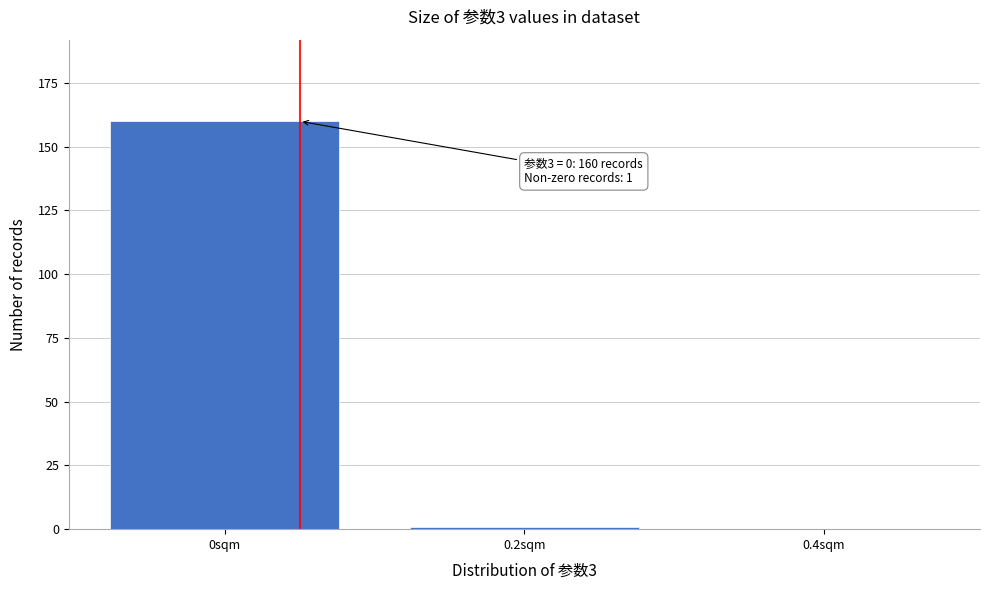

Reading right to left, what are all the values shown in this chart?

0.4sqm=0	0.2sqm=1	0sqm=160